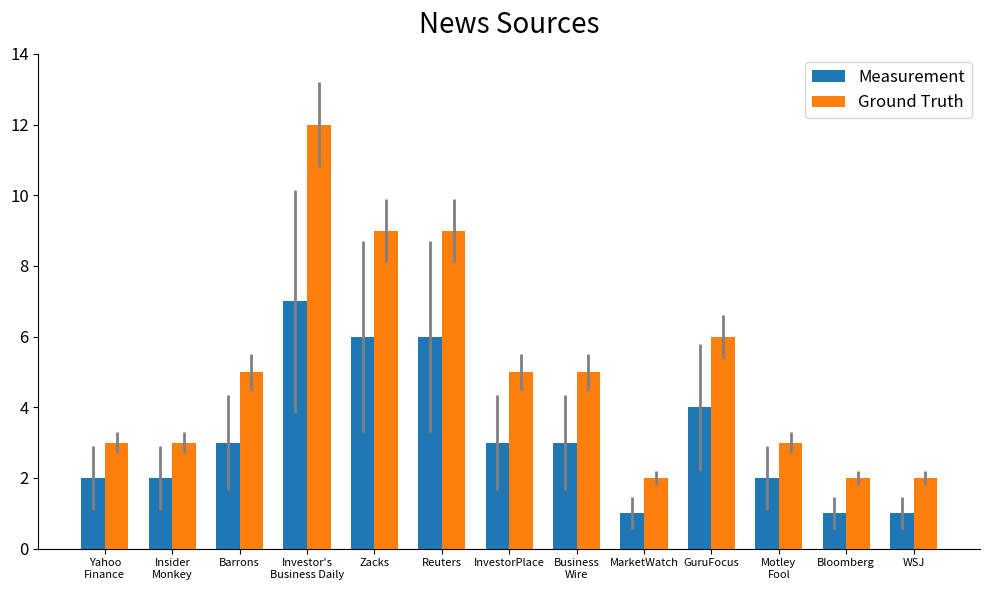

What is the average value of the Measurement series?

3